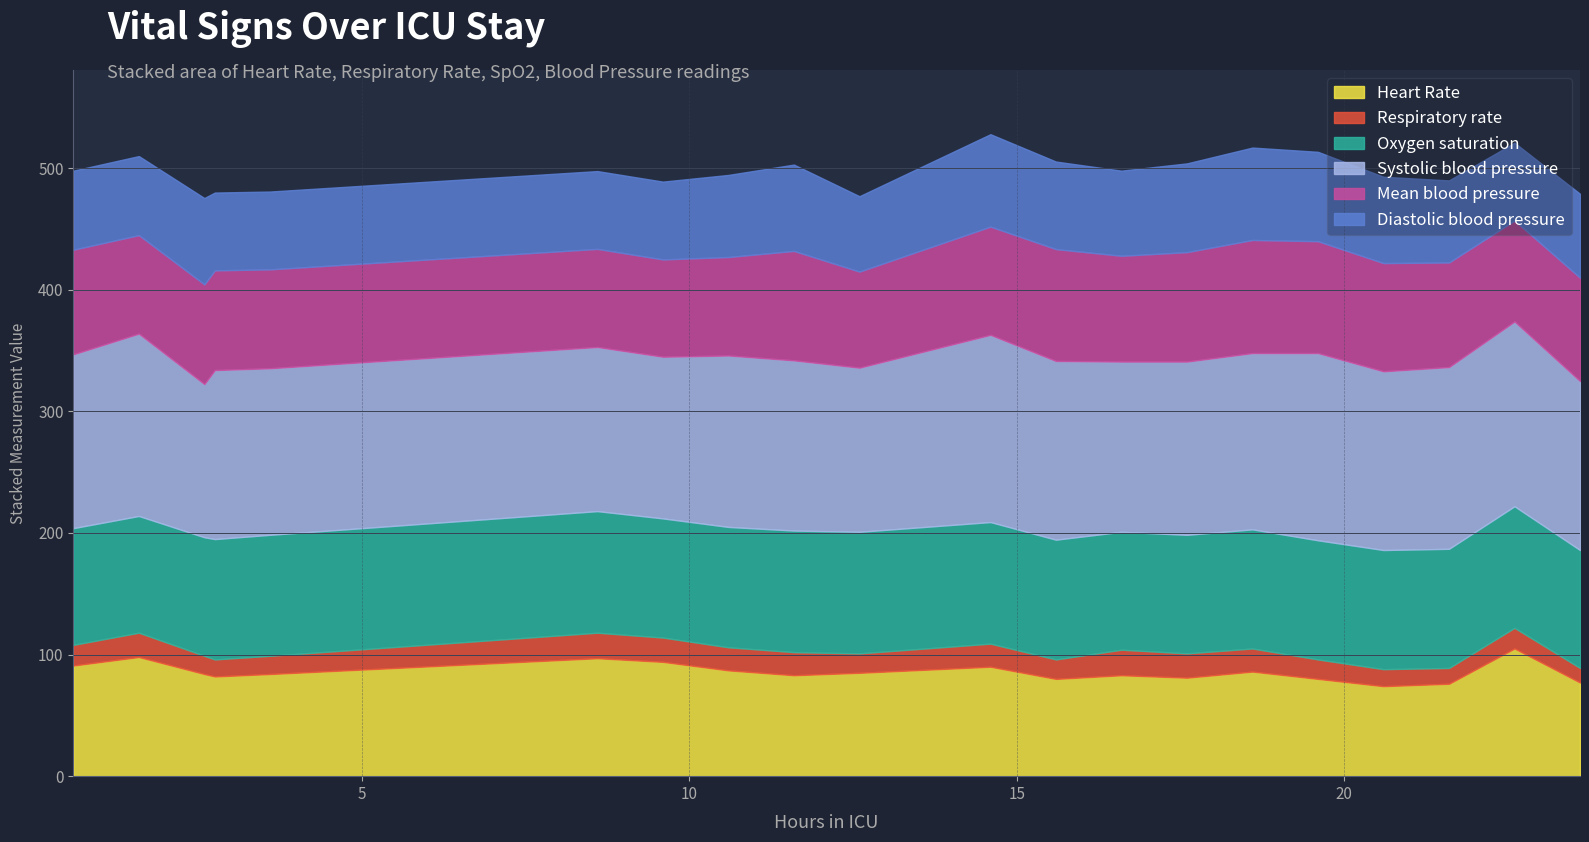

What is the label of the 12th point from the left?

11